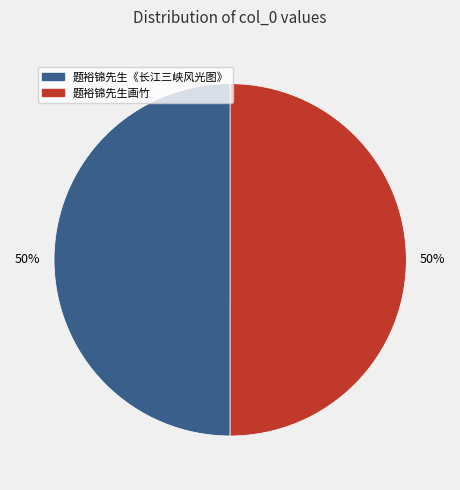

Approximately how many times larger is the value at 题裕锦先生画竹 compared to 题裕锦先生《长江三峡风光图》?

1.0